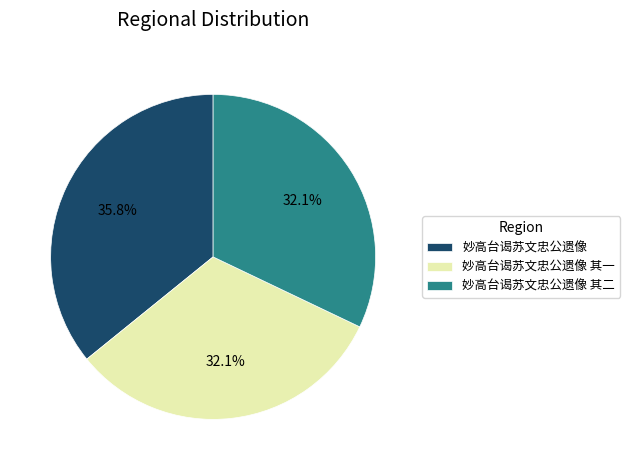

The 妙高台谒苏文忠公遗像 其二 slice represents 20% of the pie. True or false?

False